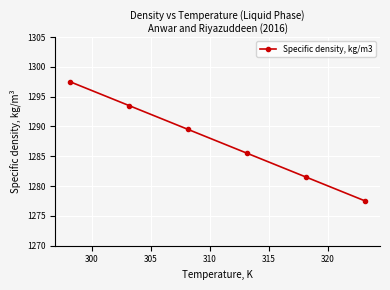

What is the difference between the maximum and minimum values?

20.0